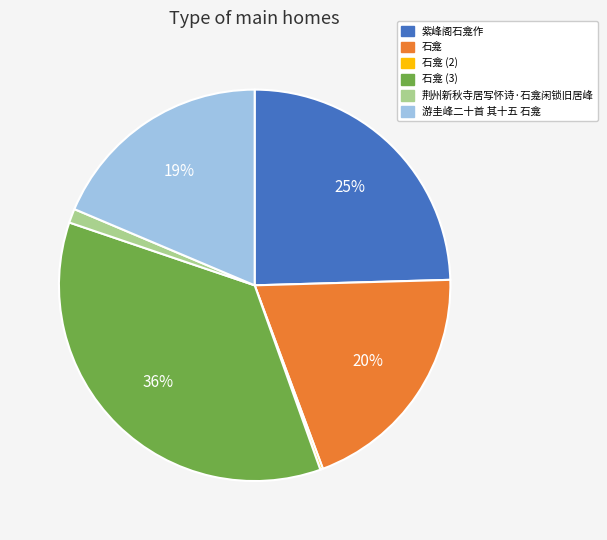

Is there a majority slice in this chart?

No